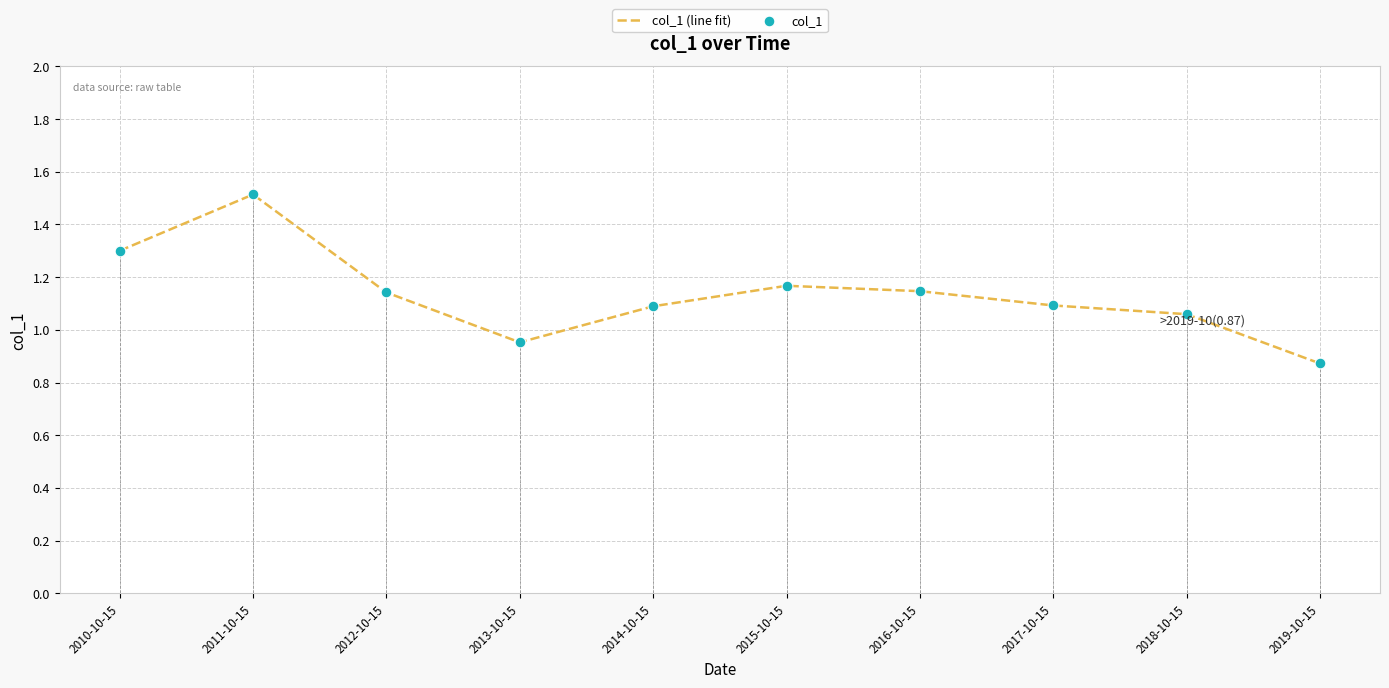

Which series contains the highest Y value?

col_1 (line fit)